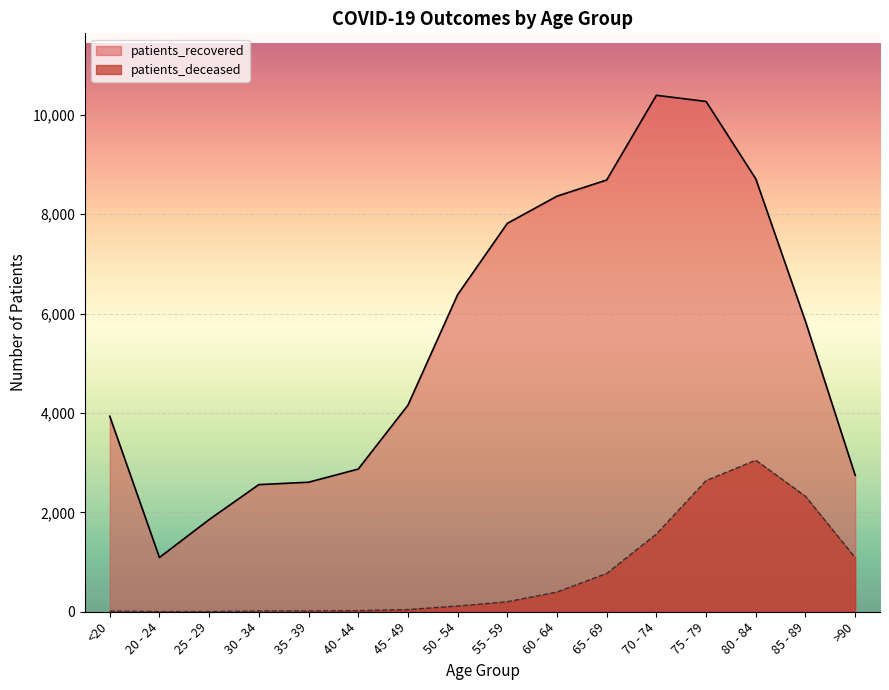

Rank the series by their maximum value, from lowest to highest.

patients_deceased, patients_recovered